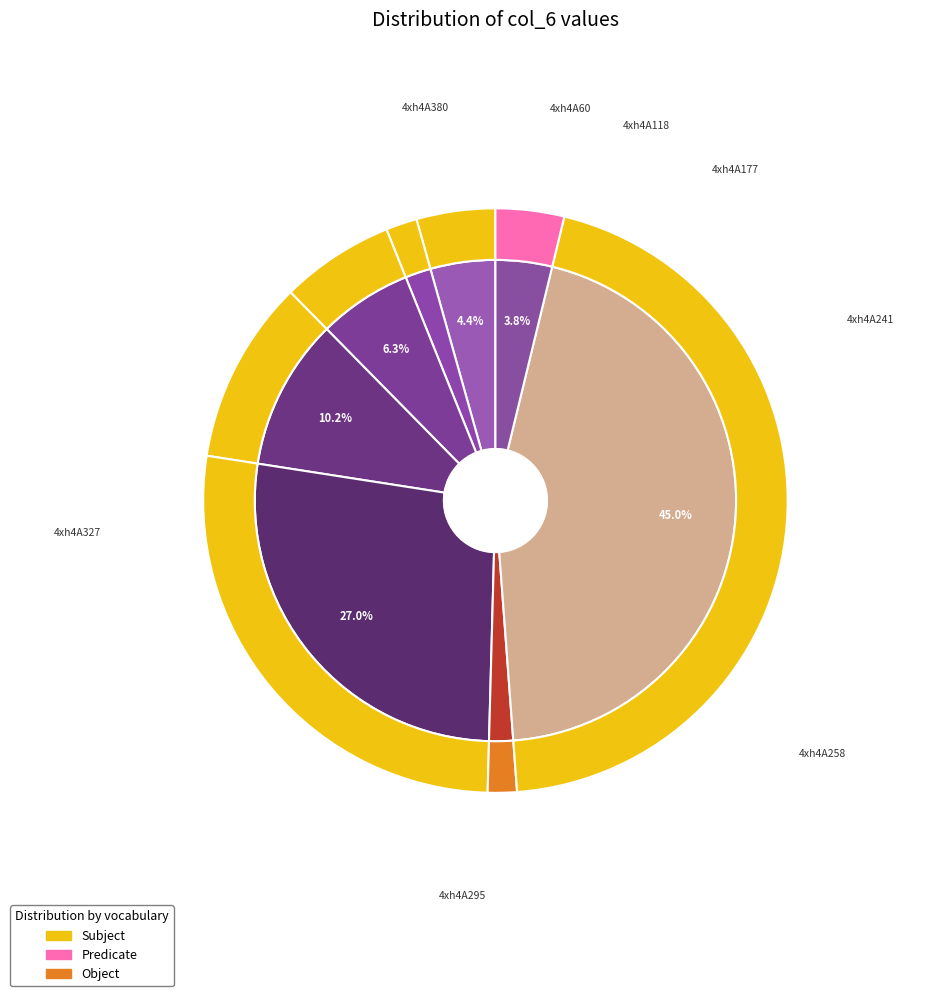

The 4xh4A60 slice represents 1% of the pie. True or false?

False